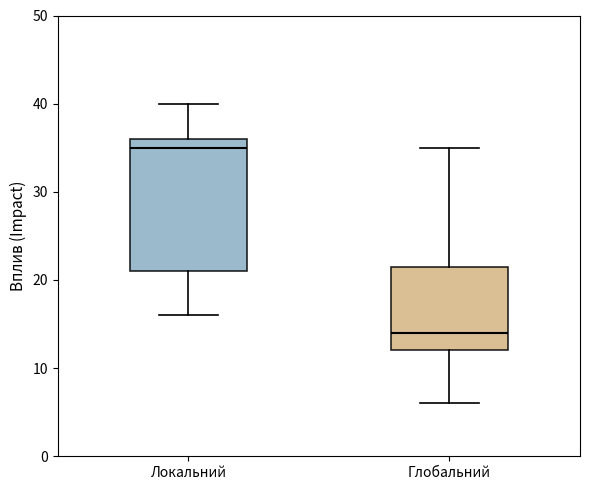

Which box's median line is the lowest?

Глобальний